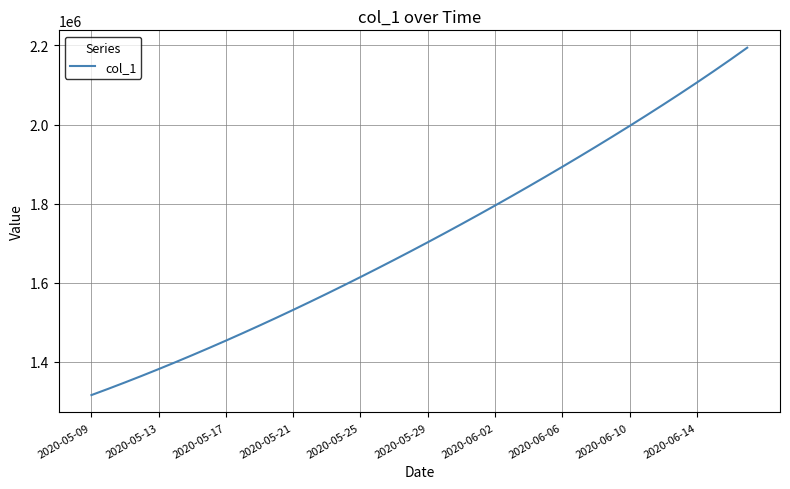

What is the smallest value displayed?

1315099.0